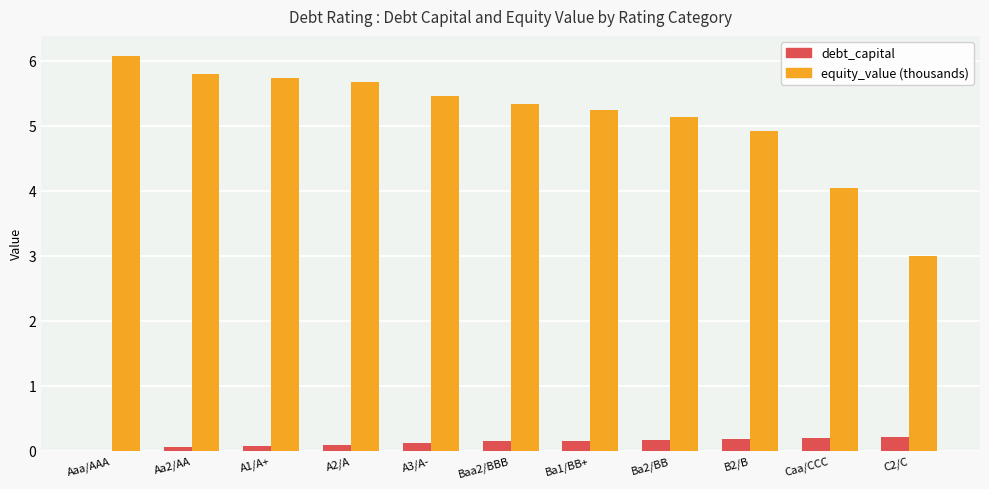

What is the total value across all series at Aaa/AAA?

6.1